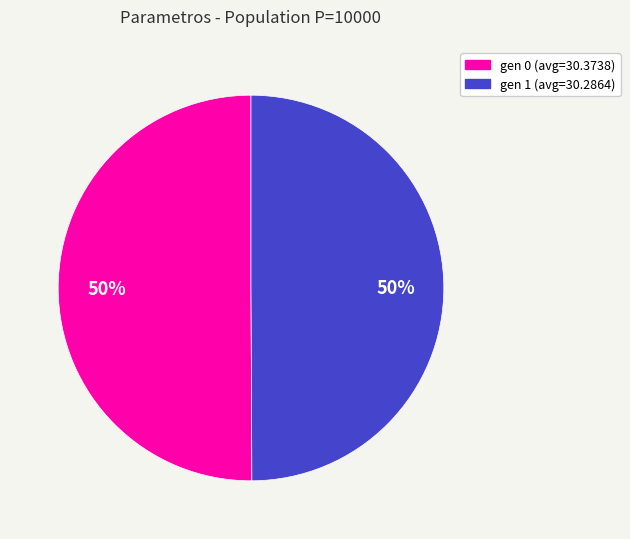

How many segments does this pie chart have?

2